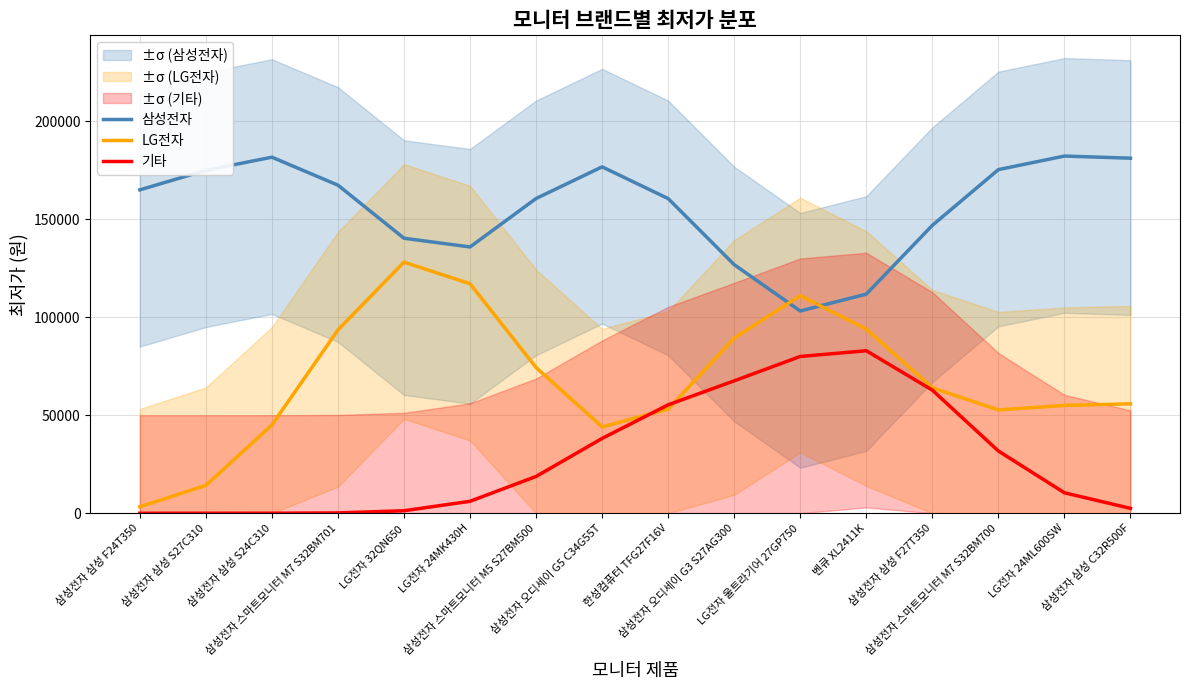

At which label does LG전자 reach its peak?

LG전자 32QN650